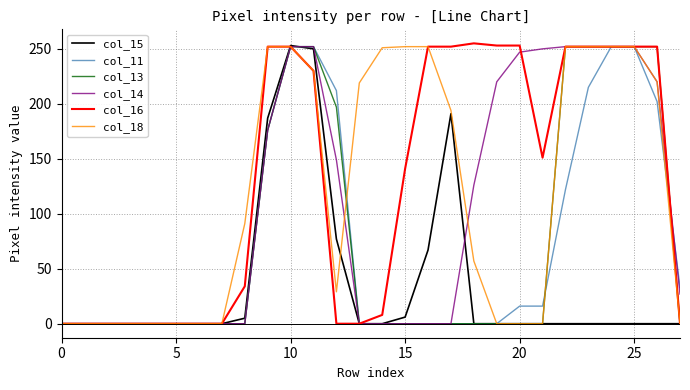

Is this an area chart (filled region under the line)?

No